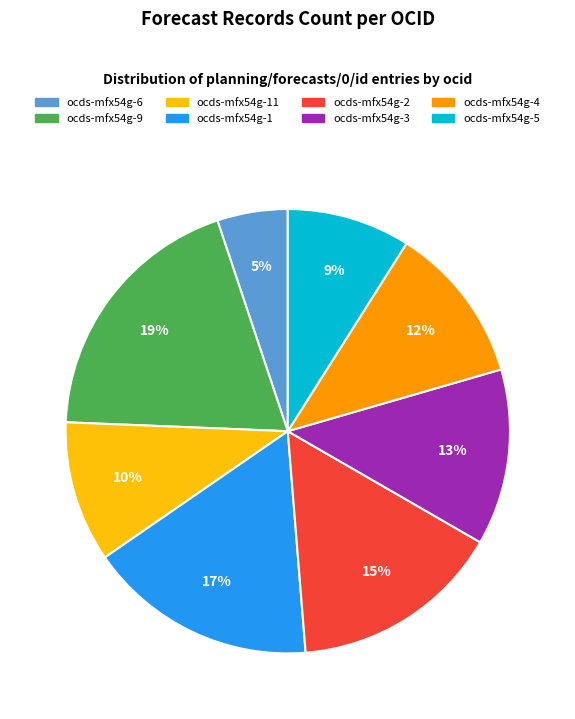

To the nearest percent, what is the difference between the largest and smallest slice percentages?

14%